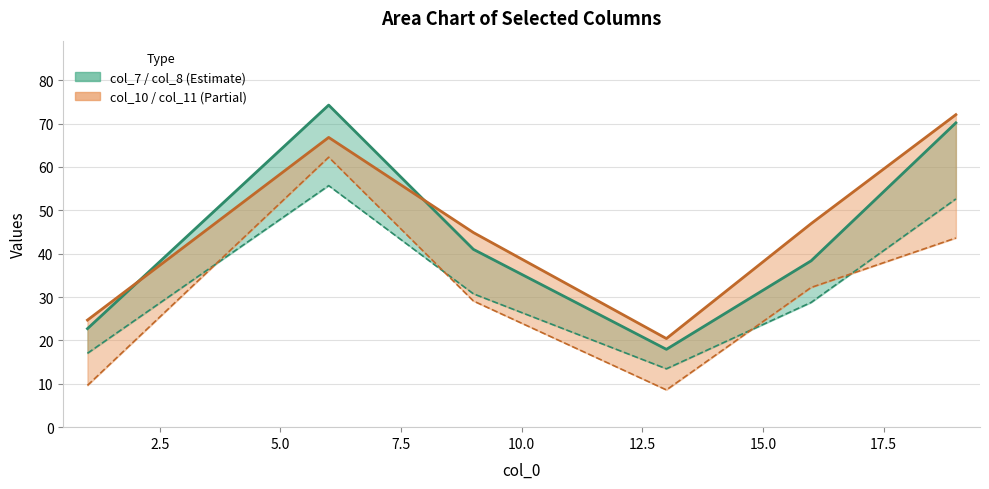

Does the chart have visible grid lines?

Yes